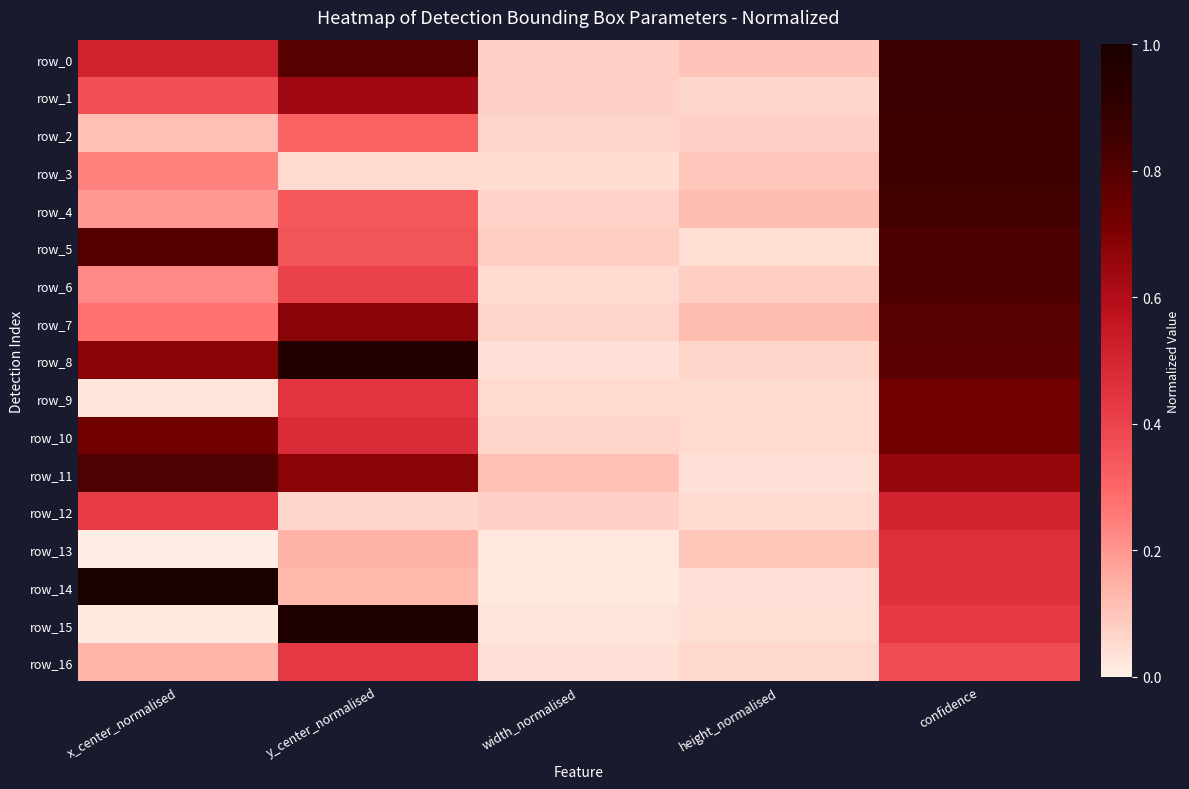

At width_normalised, list the series in order from smallest to largest.

row_14, row_13, row_15, row_8, row_16, row_3, row_6, row_9, row_7, row_10, row_2, row_4, row_0, row_12, row_1, row_5, row_11